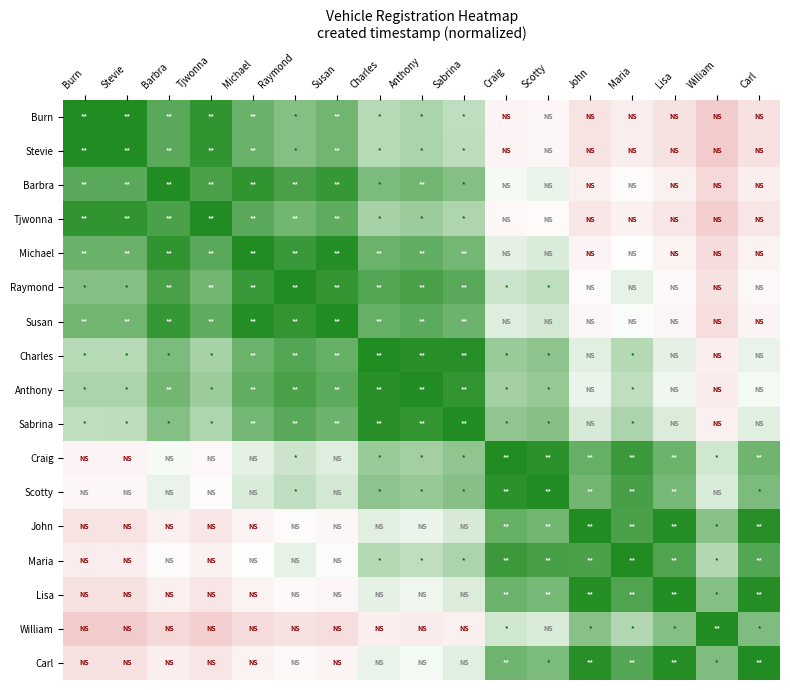

At Tjwonna, list the series in order from smallest to largest.

William, Carl, Lisa, John, Maria, Craig, Scotty, Sabrina, Charles, Anthony, Raymond, Susan, Michael, Barbra, Burn, Stevie, Tjwonna